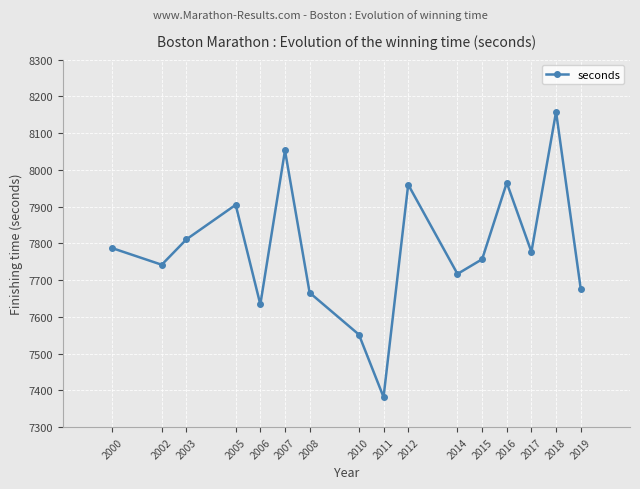

What is the maximum value shown in the chart?

8158